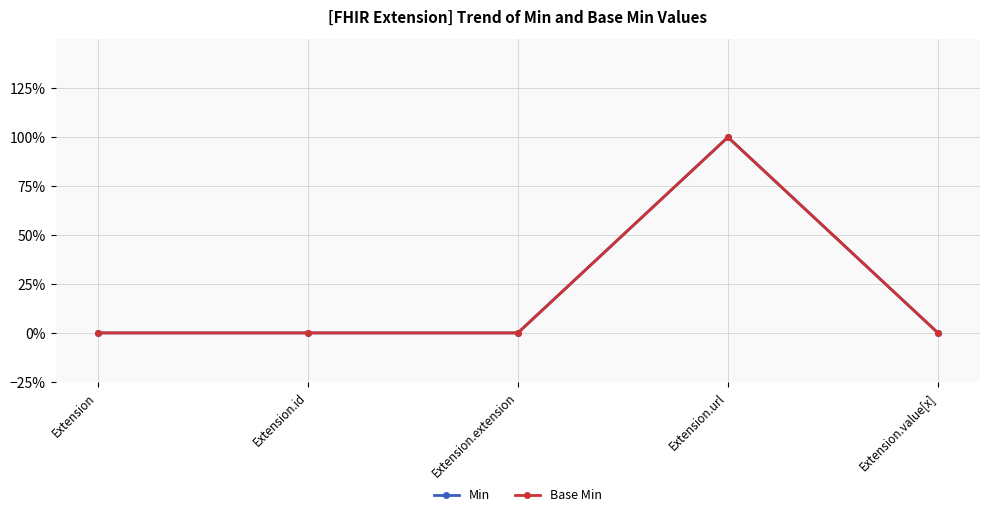

At which label does Min reach its minimum?

Extension